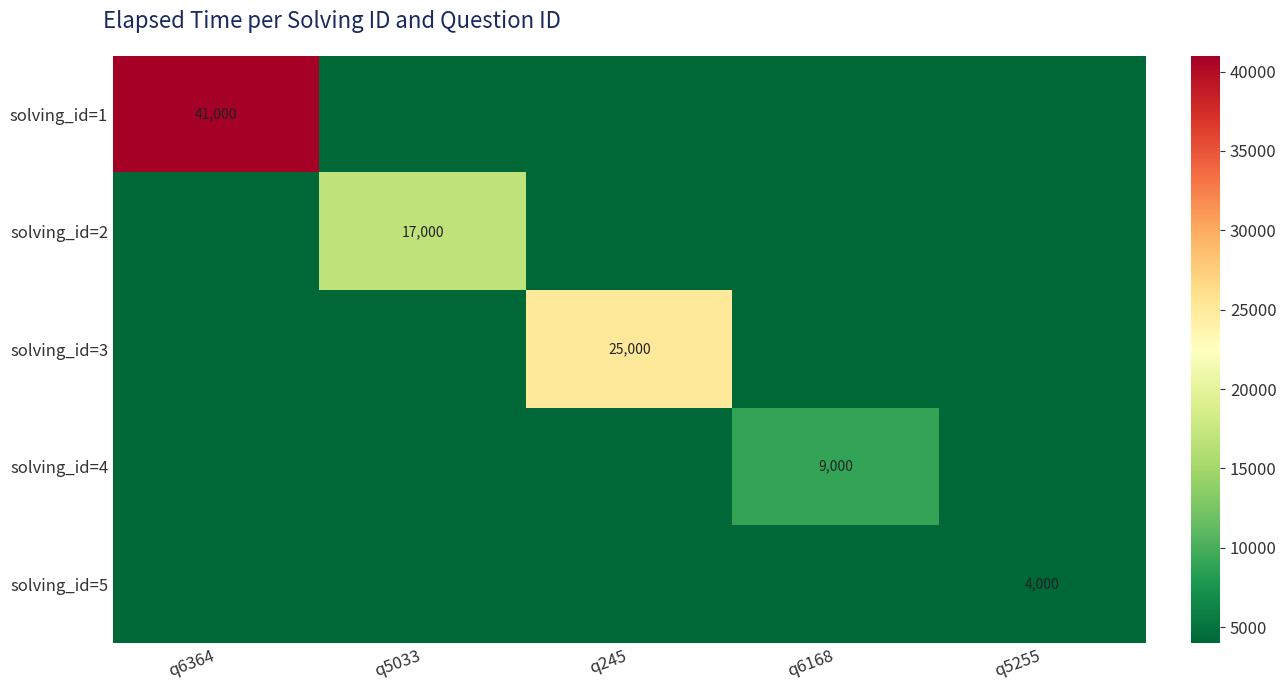

Read the solving_id=1 value at q6364, to the nearest 100.

41000